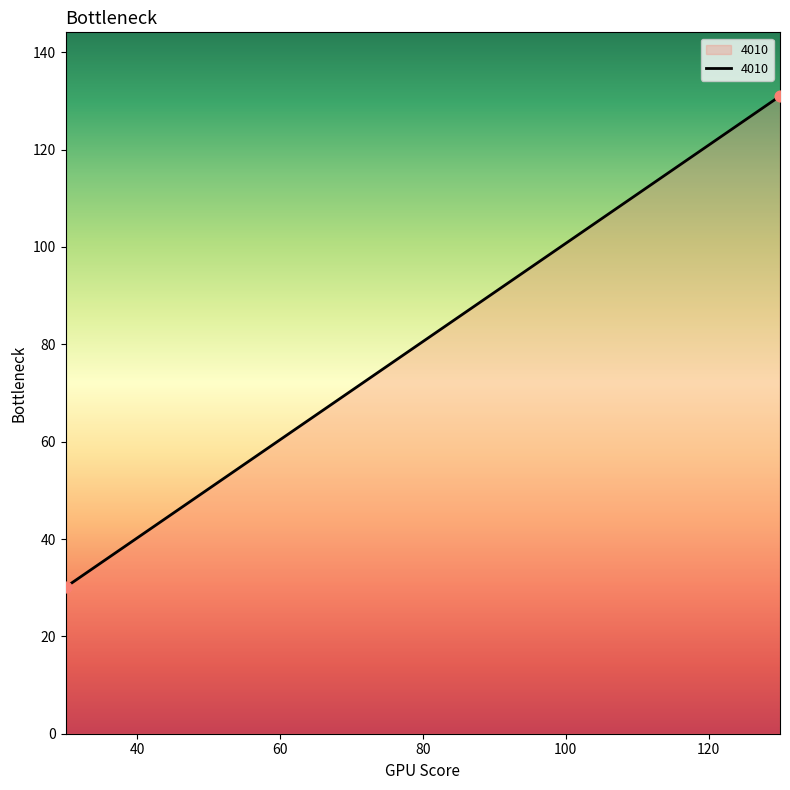

What is the difference between the maximum and minimum values?

100.9